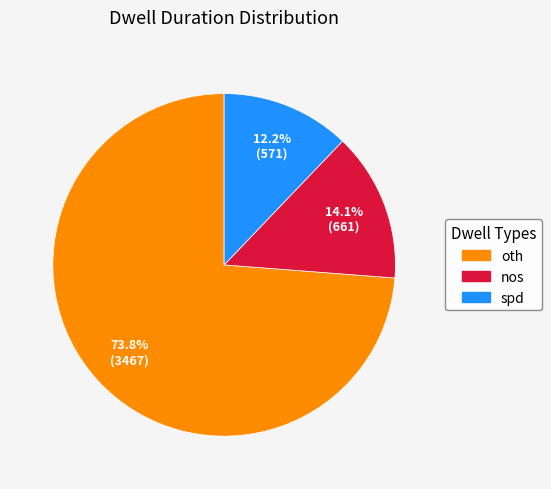

What is the majority slice?

oth